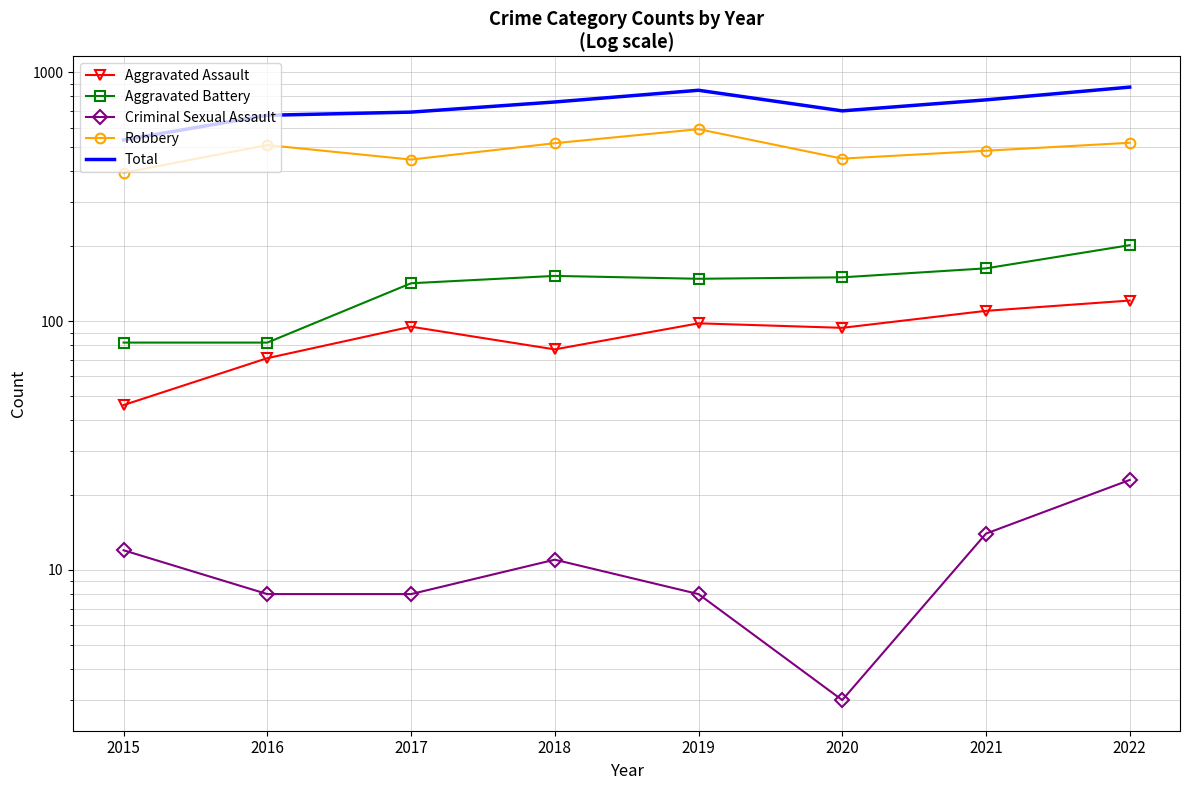

Rank the series by their maximum value, from lowest to highest.

Criminal Sexual Assault, Aggravated Assault, Aggravated Battery, Robbery, Total